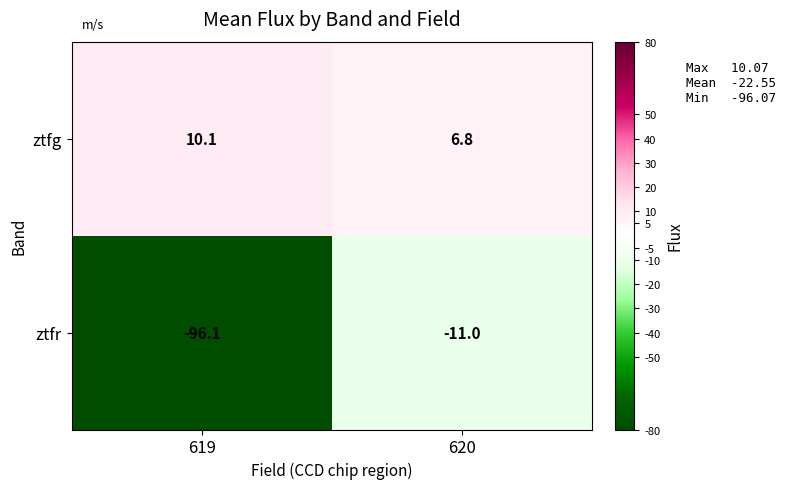

What is the sum of the ztfr values at 619 and 620?

-107.1